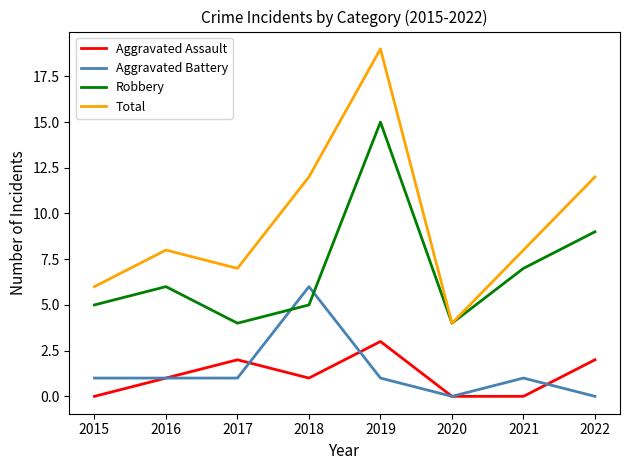

Is it true that Robbery equals 20 at 2019?

False